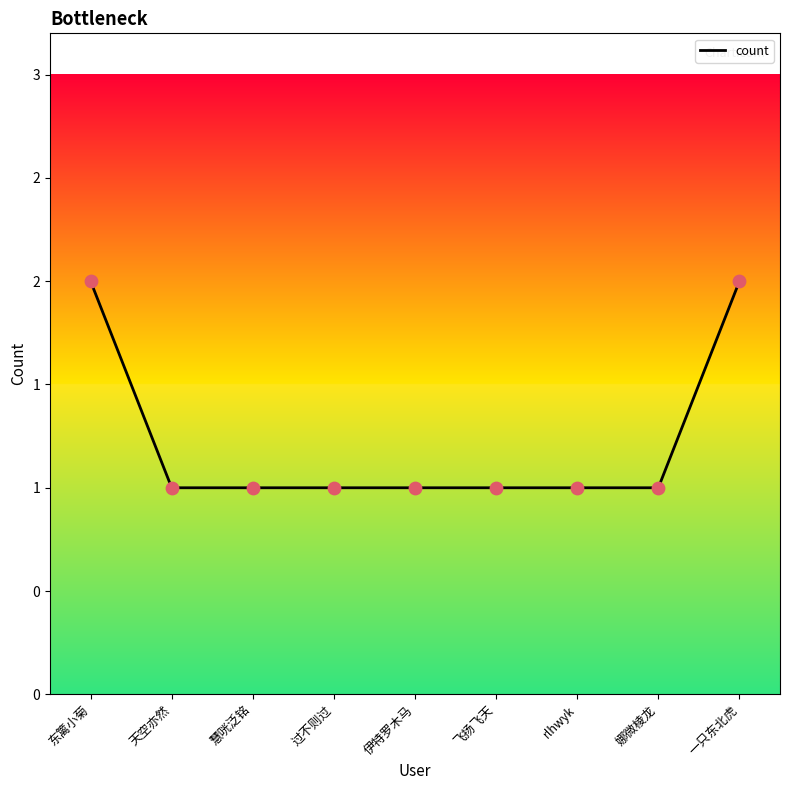

Which has a higher value, rlhwyk or 飞扬飞天?

rlhwyk